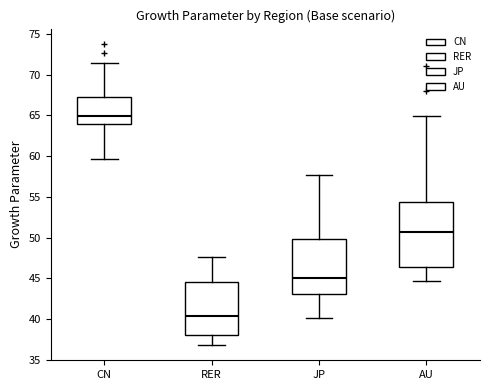

Reading left to right, transcribe this box plot: for each box, give where its median line is, the range the box spans, and where its two whiskers end, as read against the y-axis. The values are not printed on the chart, so give them approximately, as read against the axis.

CN: median 65.0, box 64.0 to 67.5, whiskers 59.5 to 71.5
RER: median 40.5, box 38.0 to 44.5, whiskers 37.0 to 47.5
JP: median 45.0, box 43.0 to 50.0, whiskers 40.0 to 57.5
AU: median 51.0, box 46.5 to 54.5, whiskers 44.5 to 65.0